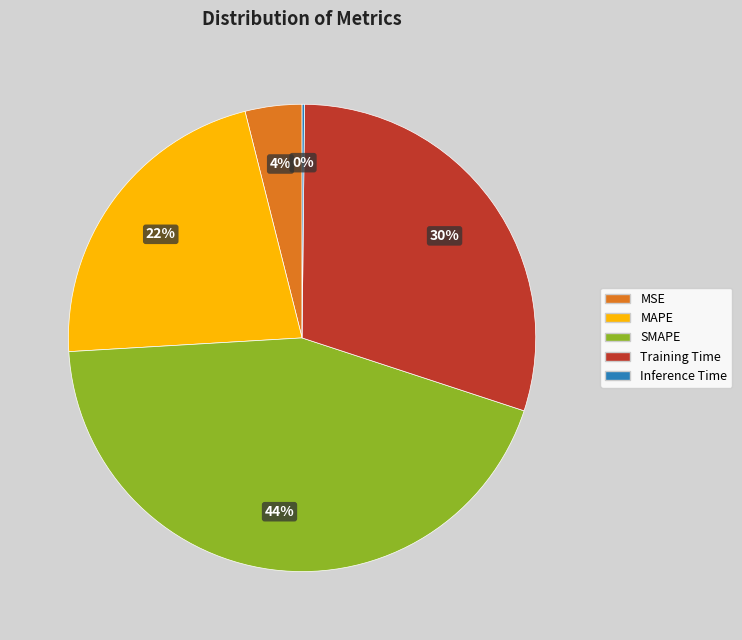

Is there any slice that represents more than half of the pie?

No